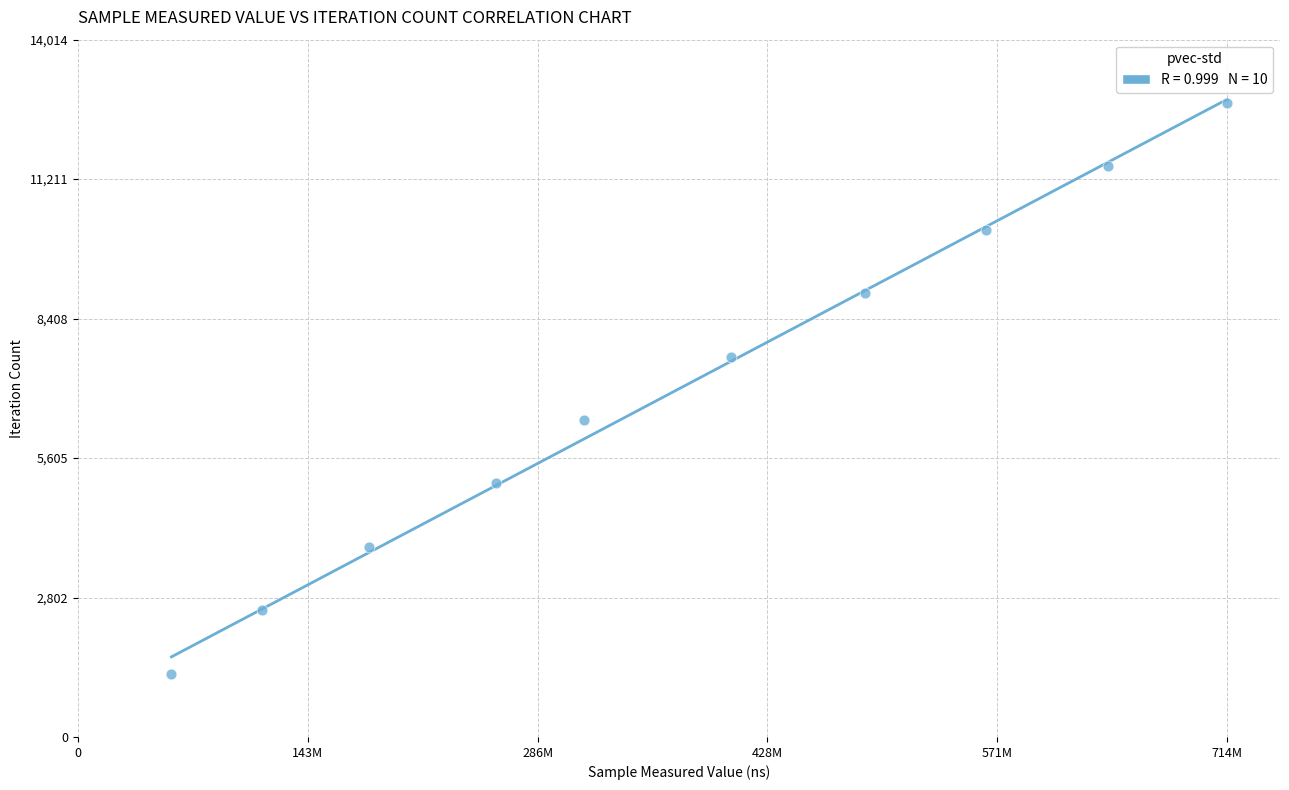

What is the range of Y values (max minus min)?

11466